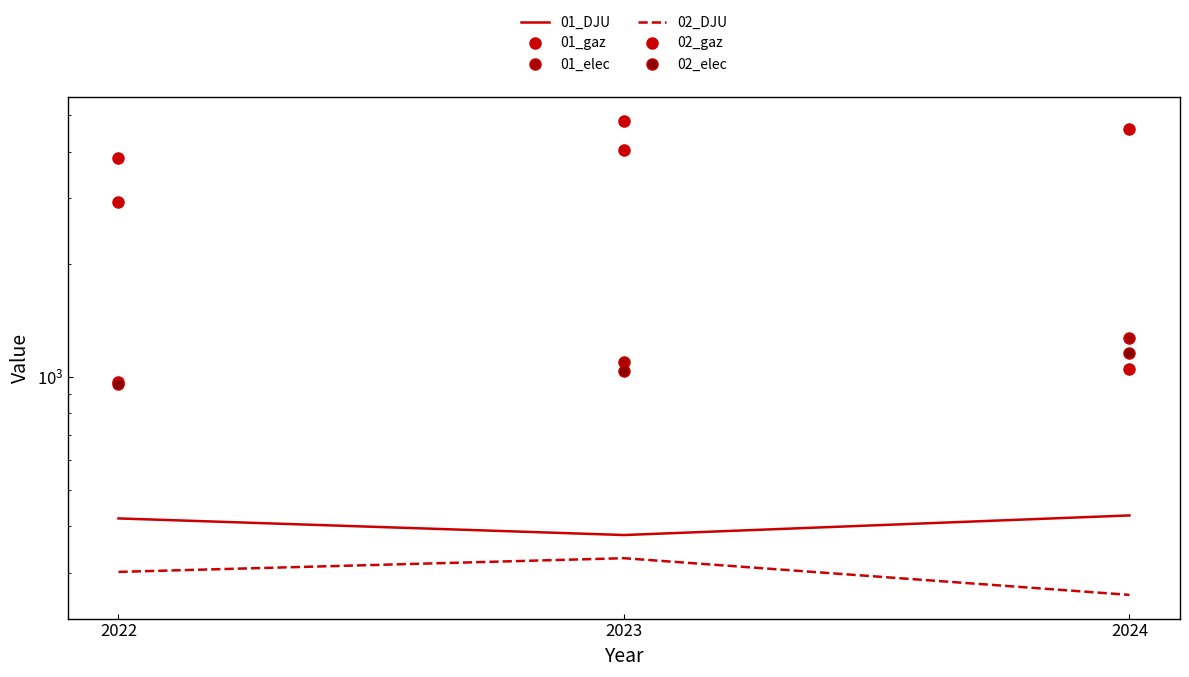

What value does the 01_gaz series have at 2024?

1046.5